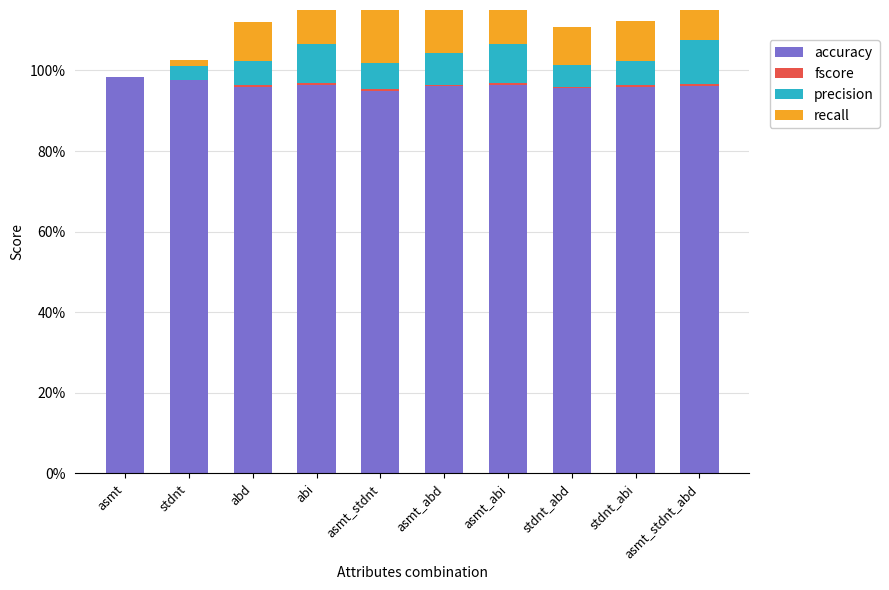

Reading right to left, extract all data points from this chart.

accuracy: asmt_stdnt_abd=1.0	stdnt_abi=1.0	stdnt_abd=1.0	asmt_abi=1.0	asmt_abd=1.0	asmt_stdnt=0.9	abi=1.0	abd=1.0	stdnt=1.0	asmt=1.0
fscore: asmt_stdnt_abd=0.0	stdnt_abi=0.0	stdnt_abd=0.0	asmt_abi=0.0	asmt_abd=0.0	asmt_stdnt=0.0	abi=0.0	abd=0.0	stdnt=0.0	asmt=0.0
precision: asmt_stdnt_abd=0.1	stdnt_abi=0.1	stdnt_abd=0.1	asmt_abi=0.1	asmt_abd=0.1	asmt_stdnt=0.1	abi=0.1	abd=0.1	stdnt=0.0	asmt=0.0
recall: asmt_stdnt_abd=0.2	stdnt_abi=0.1	stdnt_abd=0.1	asmt_abi=0.1	asmt_abd=0.1	asmt_stdnt=0.2	abi=0.1	abd=0.1	stdnt=0.0	asmt=0.0